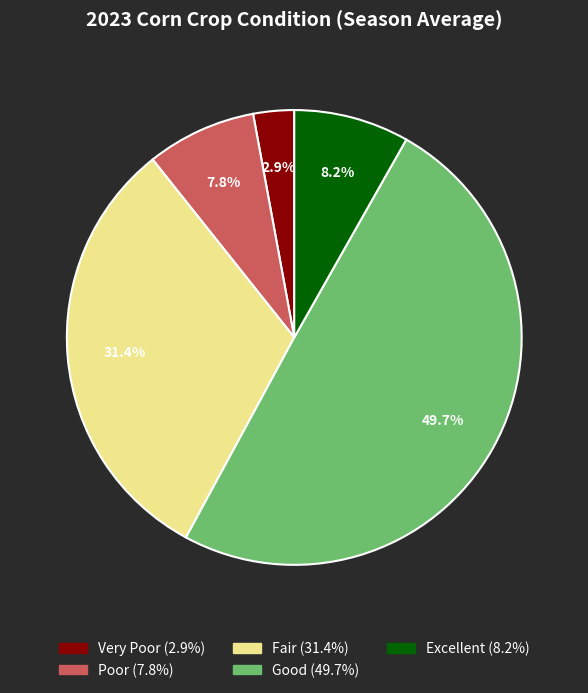

How many segments does this pie chart have?

5